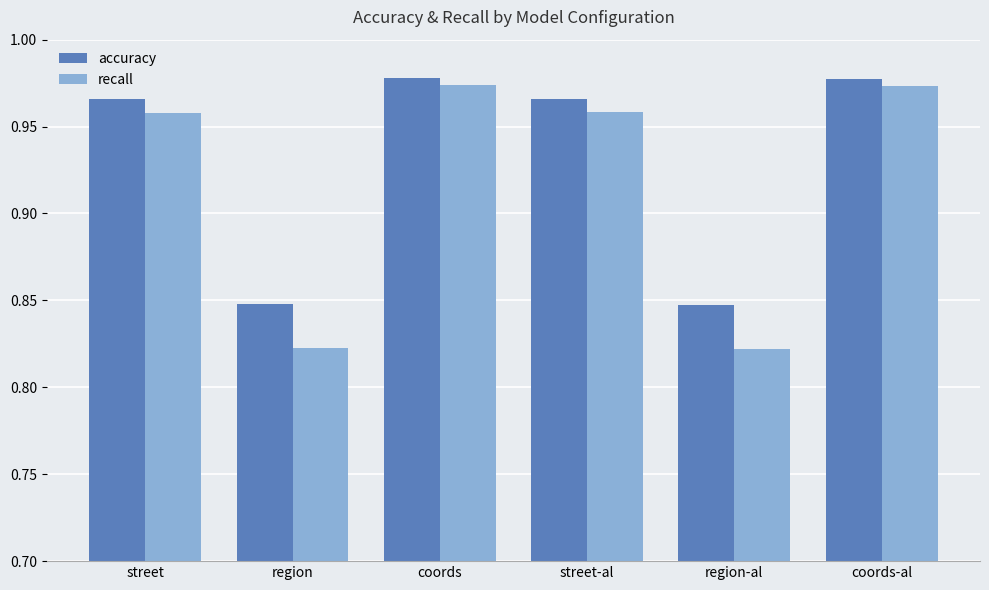

Which series has the widest spread of values?

recall